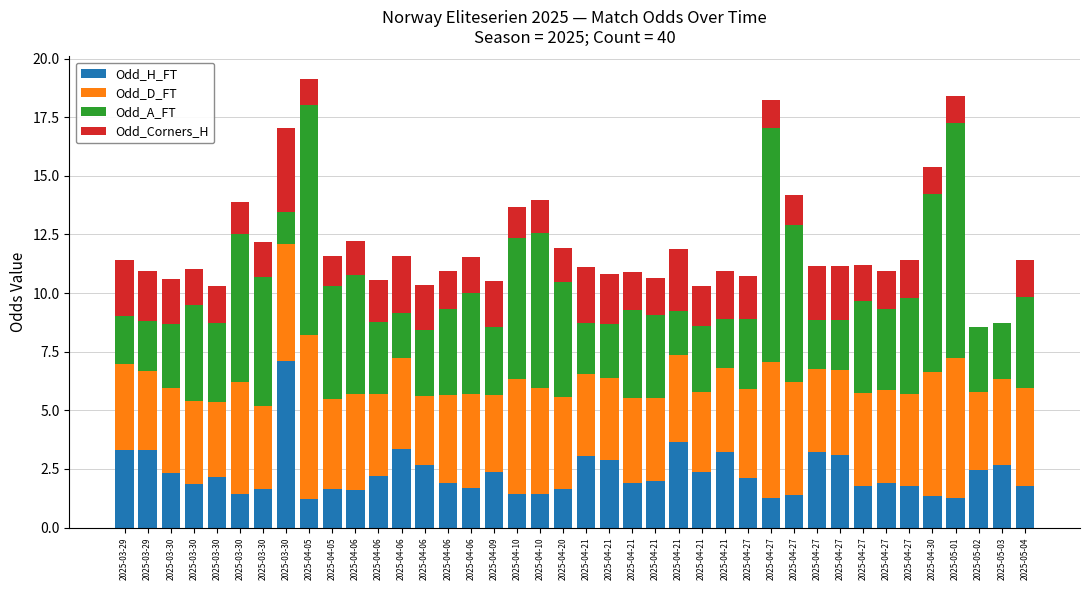

At how many categories does at least one series exceed 2?

40